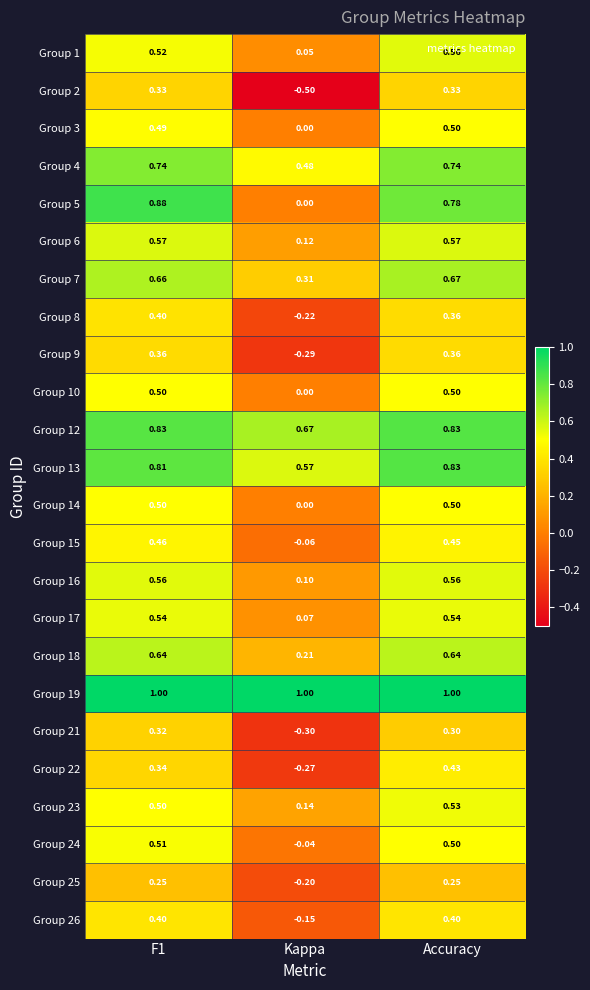

Count the number of data series in this chart.

24